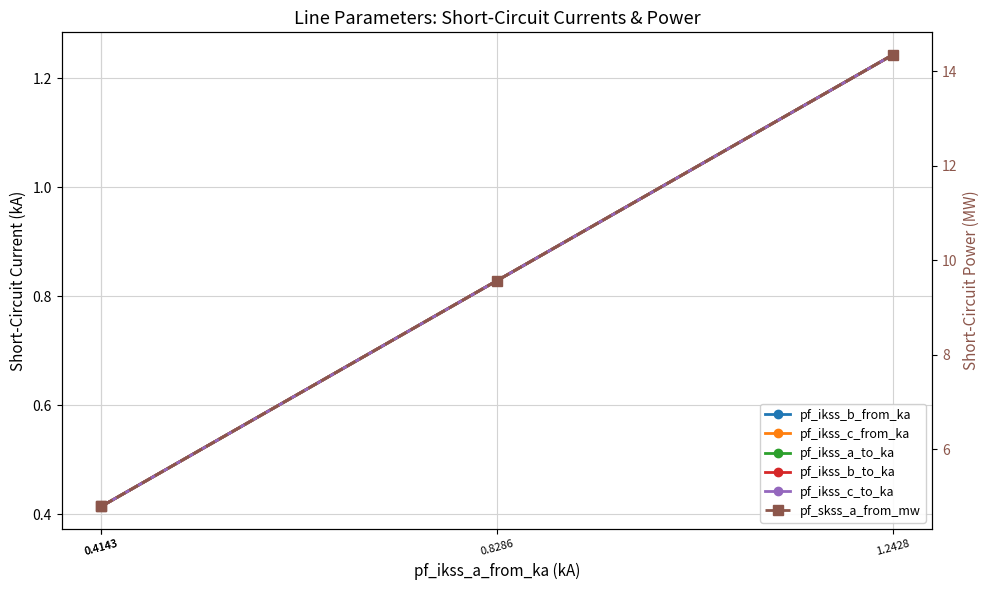

Is this an area chart (filled region under the line)?

No